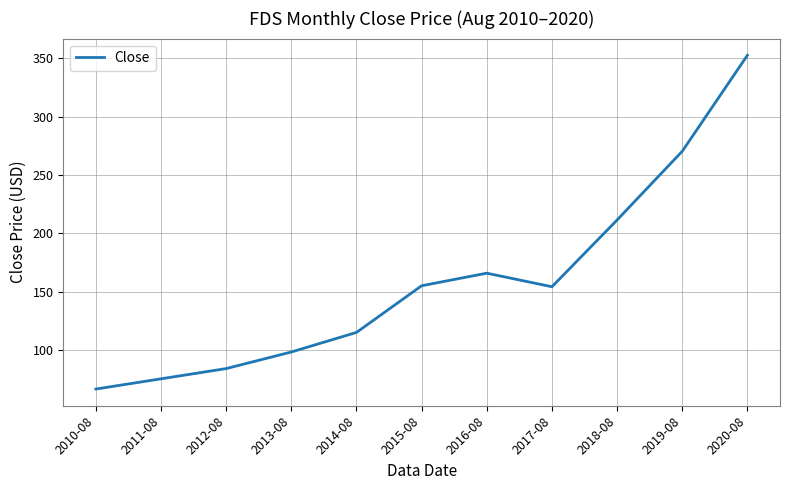

Is it true that the value at 2012-08 is 133.9?

False